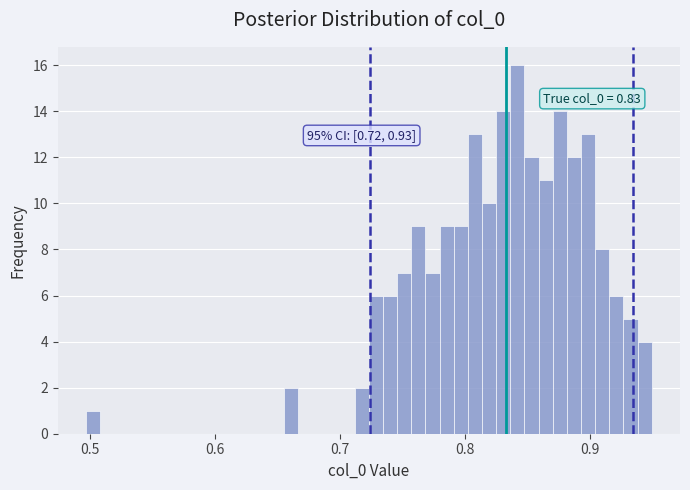

Read against the x-axis, roughly where is the centre of the tallest bar?

0.84